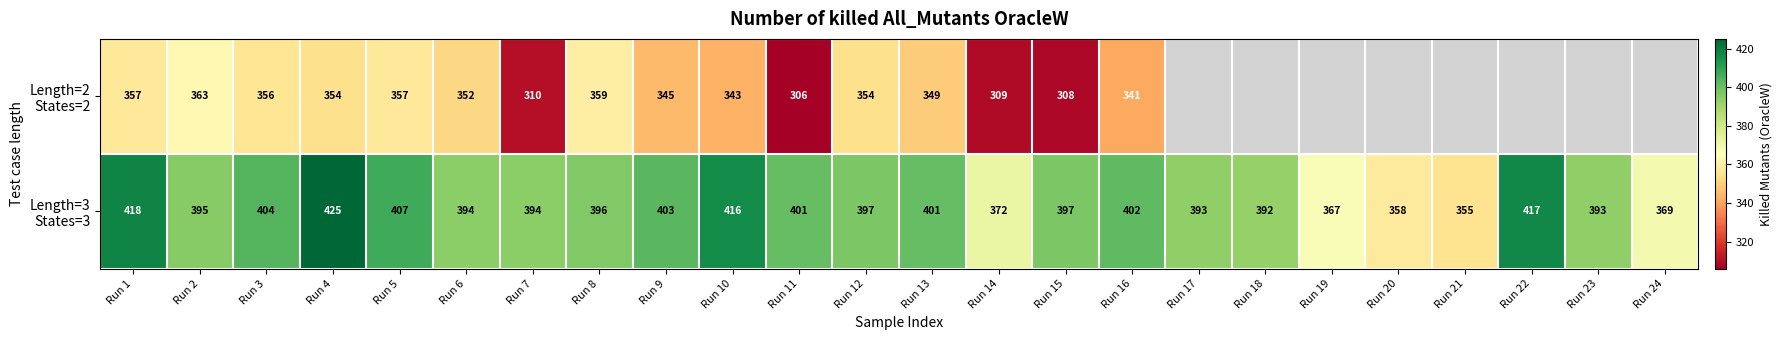

What is the total value across all series at Run 9?

748